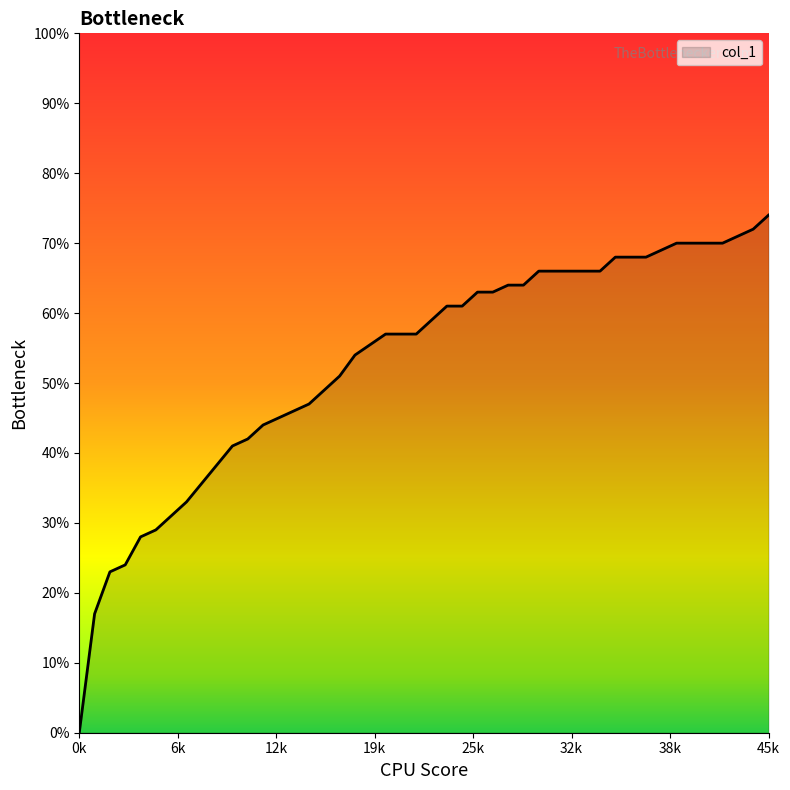

Reading left to right, what are all the values shown in this chart?

0.0	0.2	0.2	0.2	0.3	0.3	0.3	0.3	0.4	0.4	0.4	0.5	0.5	0.5	0.5	0.5	0.6	0.6	0.6	0.6	0.6	0.6	0.6	0.6	0.7	0.7	0.7	0.7	0.7	0.7	0.7	0.7	0.7	0.7	0.7	0.7	0.7	0.7	0.7	0.7